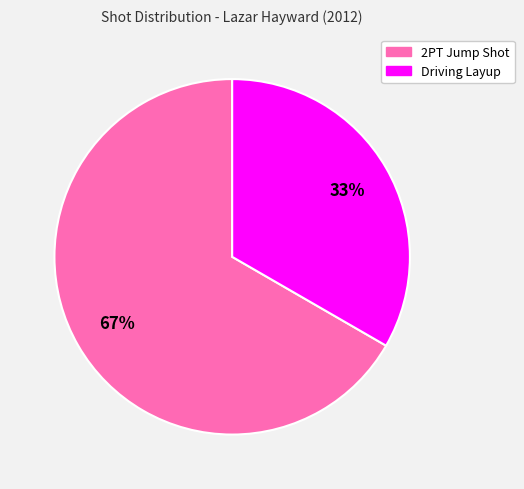

What is the smallest slice in the pie chart?

Driving Layup